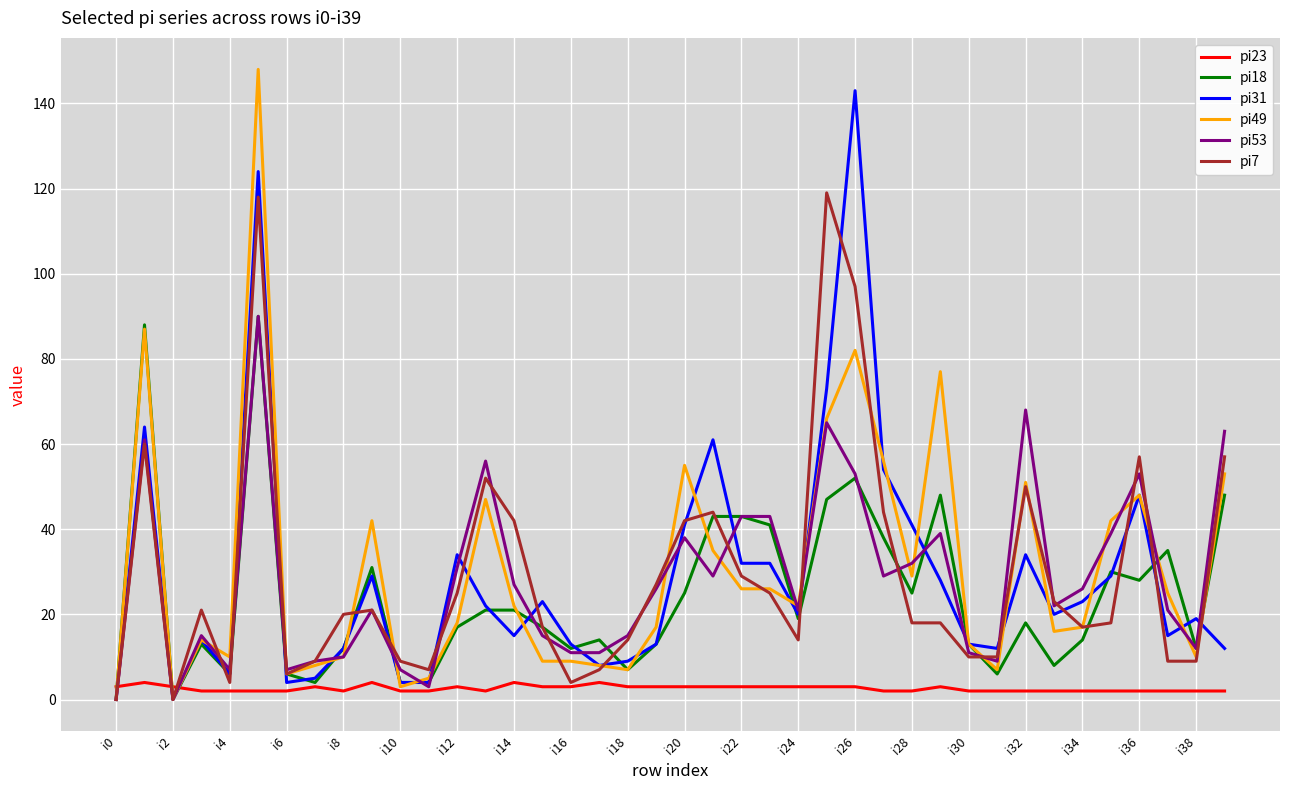

What is the greatest value displayed?

148